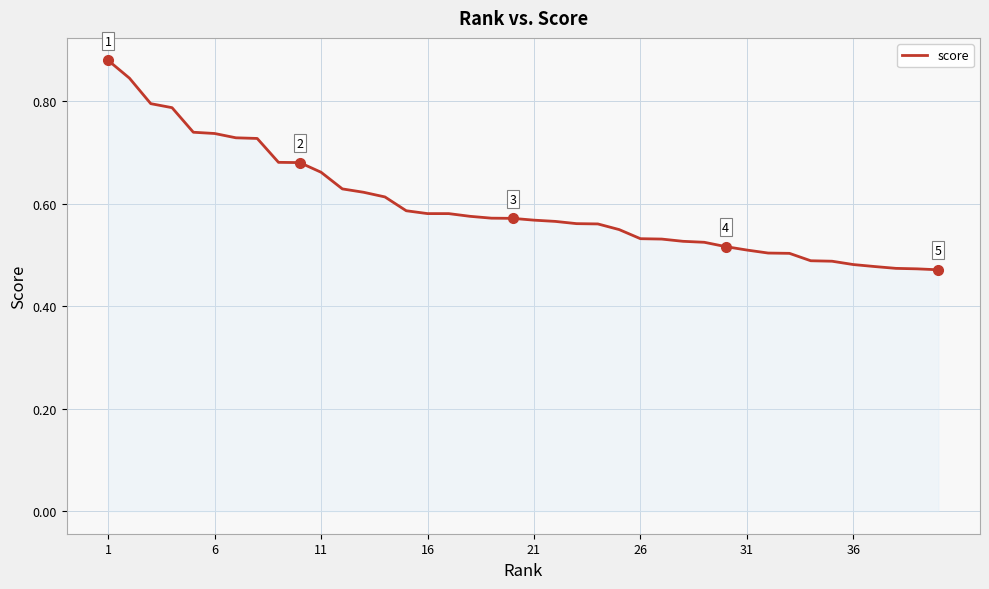

What is the difference between the maximum and minimum values?

0.4